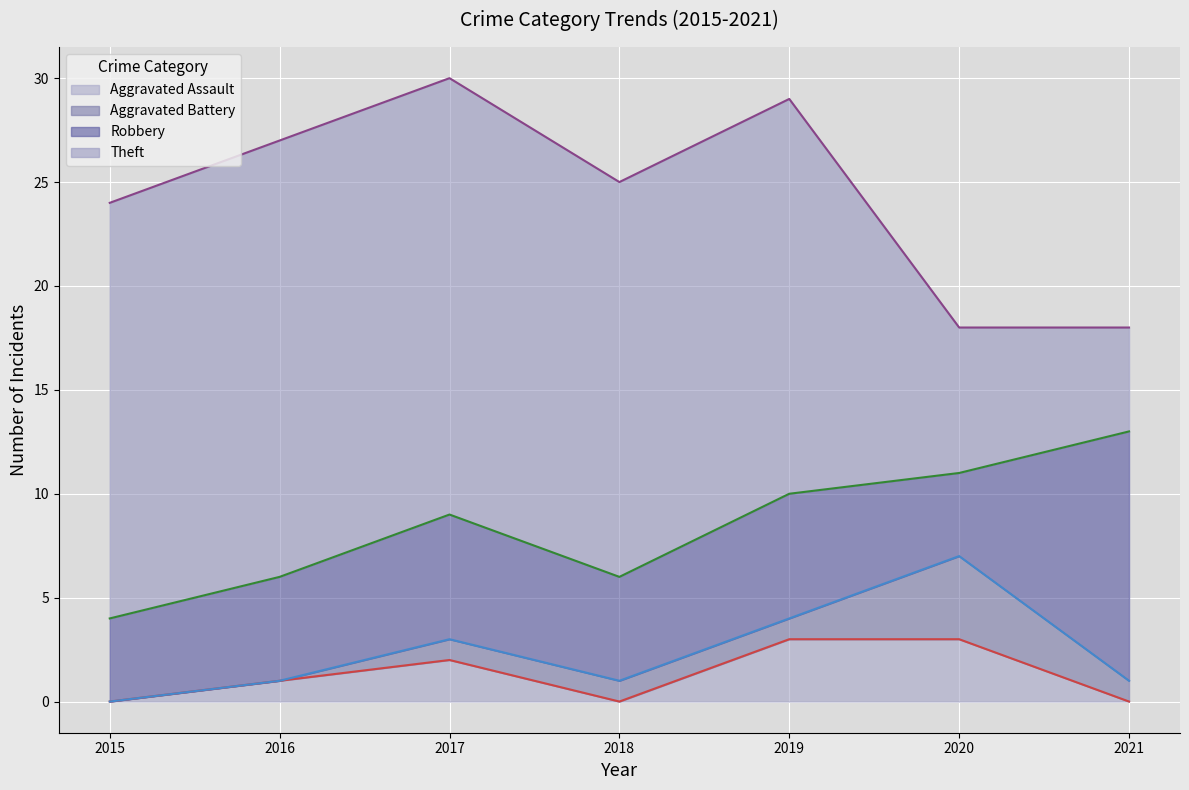

Which series changed the most between 2016 and 2018?

Theft